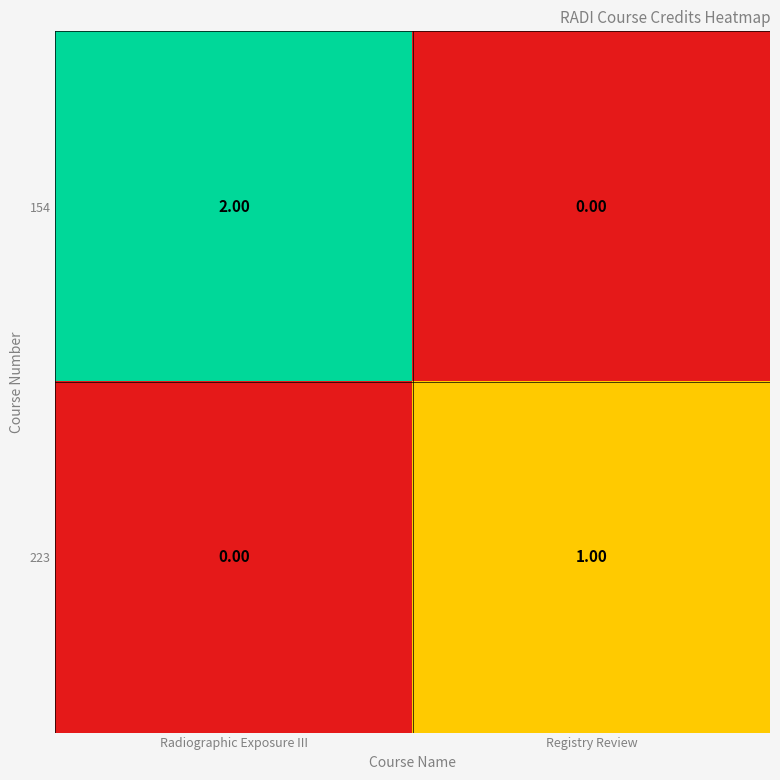

Which series changed the most between Radiographic Exposure III and Registry Review?

154